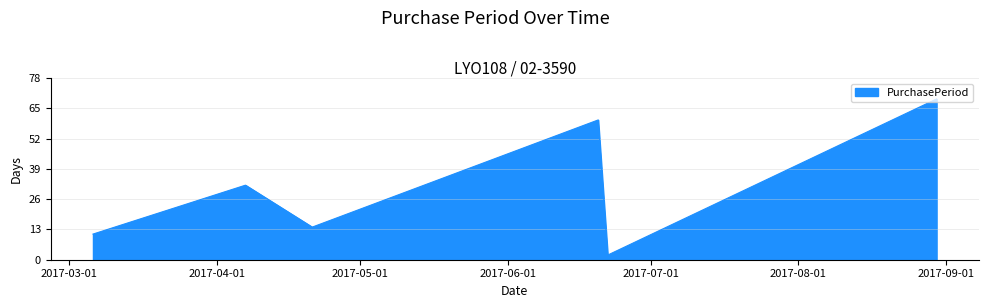

What is the difference between the maximum and minimum values?

67